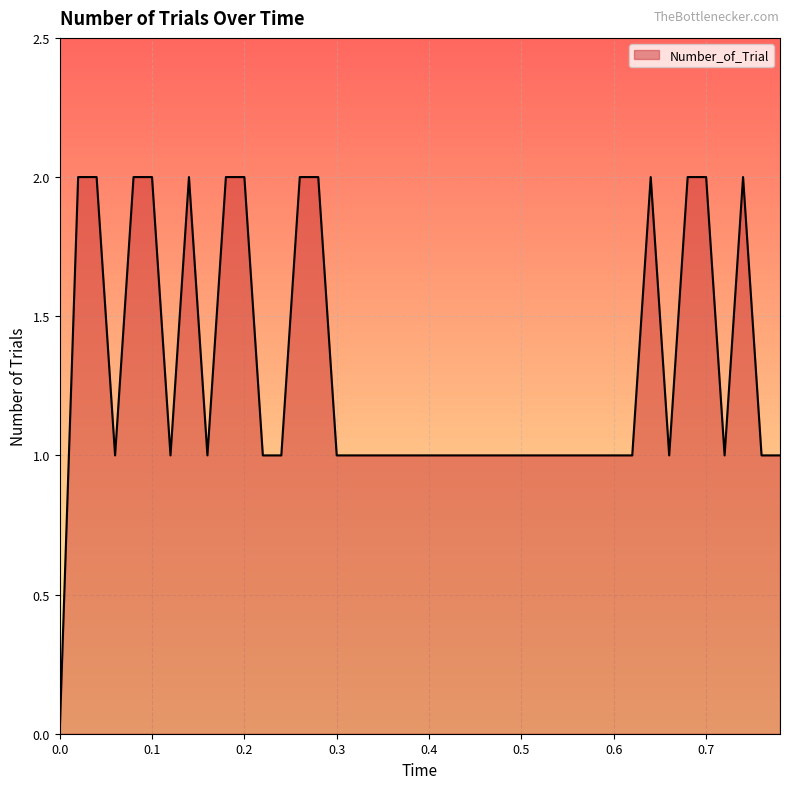

Reading left to right, what are all the values shown in this chart?

0	2	2	1	2	2	1	2	1	2	2	1	1	2	2	1	1	1	1	1	1	1	1	1	1	1	1	1	1	1	1	1	2	1	2	2	1	2	1	1